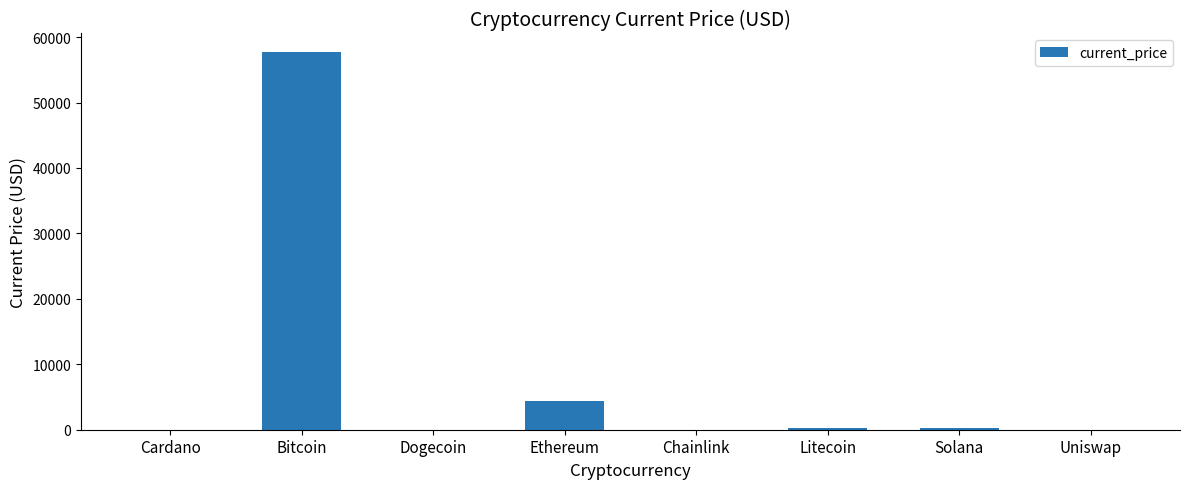

What is the approximate value at Ethereum?

4314.9